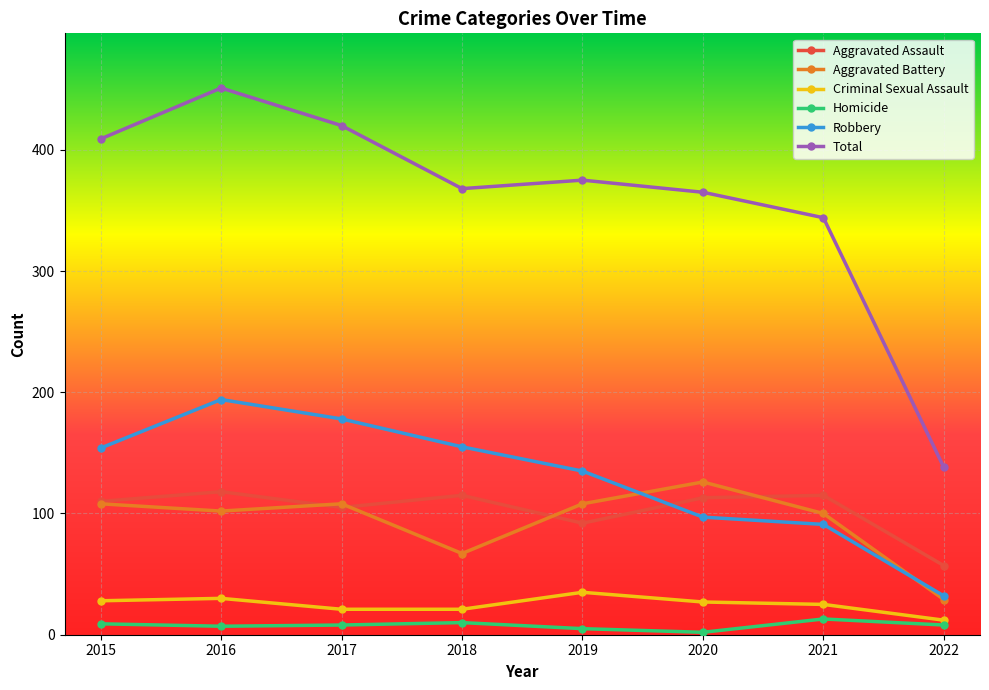

Does the chart display data point markers on the line(s)?

Yes